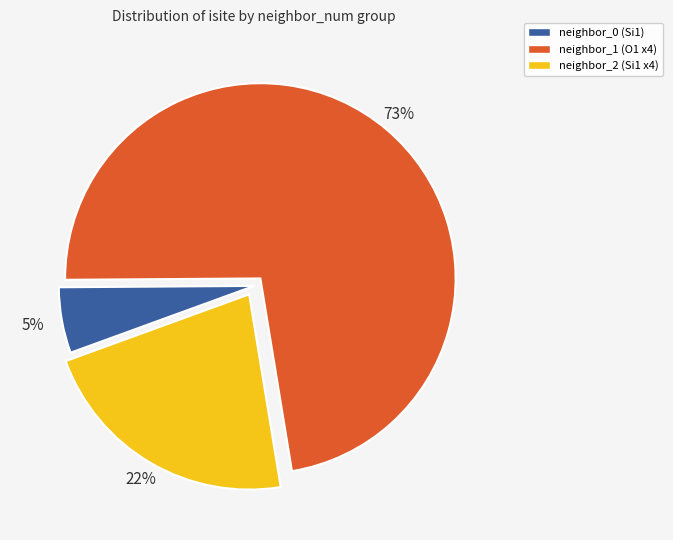

To the nearest percent, what portion does neighbor_0 (Si1) represent?

5%